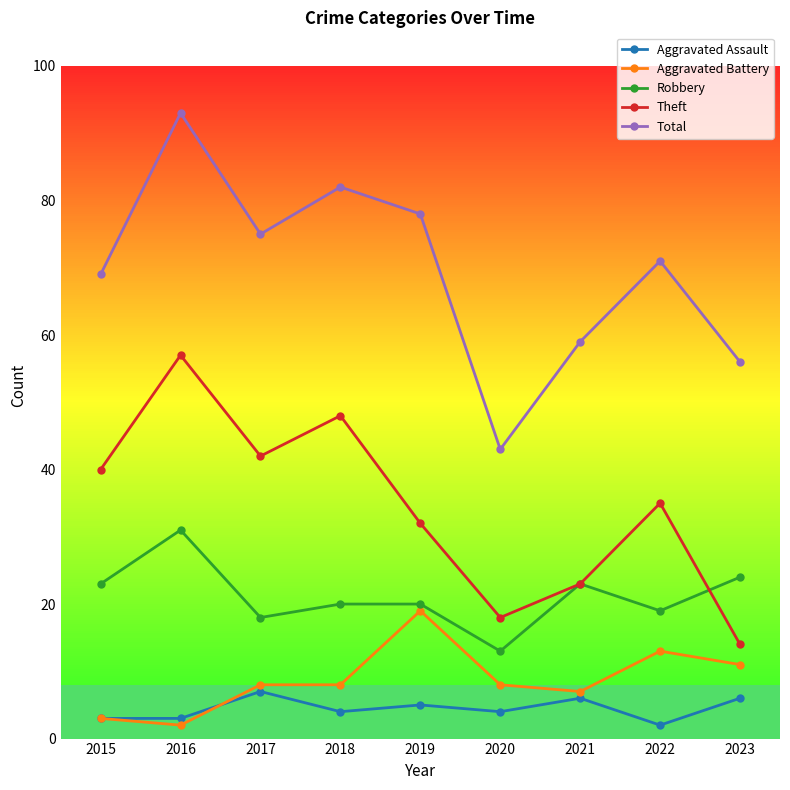

What is the difference between the maximum and minimum values in the Aggravated Battery series?

17